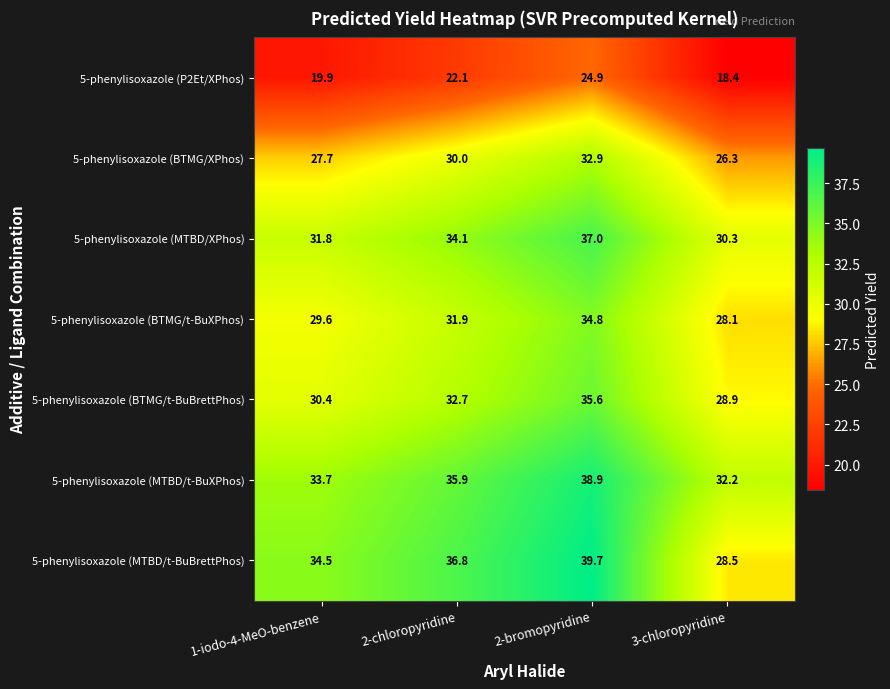

Which series has the largest range (max minus min)?

5-phenylisoxazole (MTBD/t-BuBrettPhos)